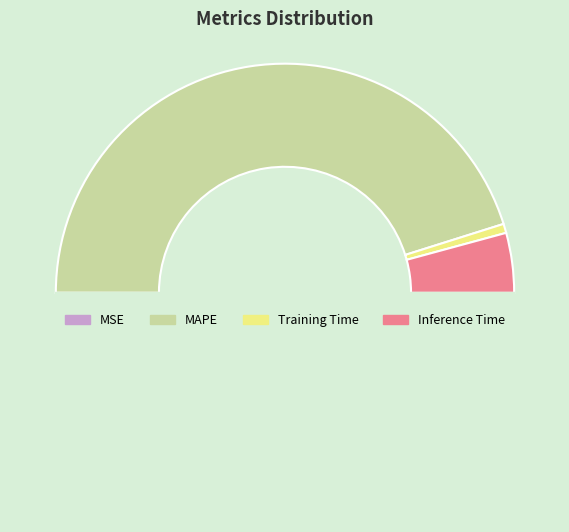

To the nearest percent, what is the difference between the largest and smallest slice percentages?

90%